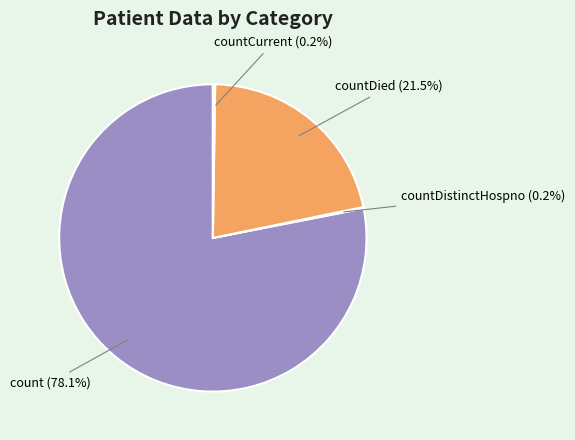

How much of the chart is everything except countDied?

78.5%